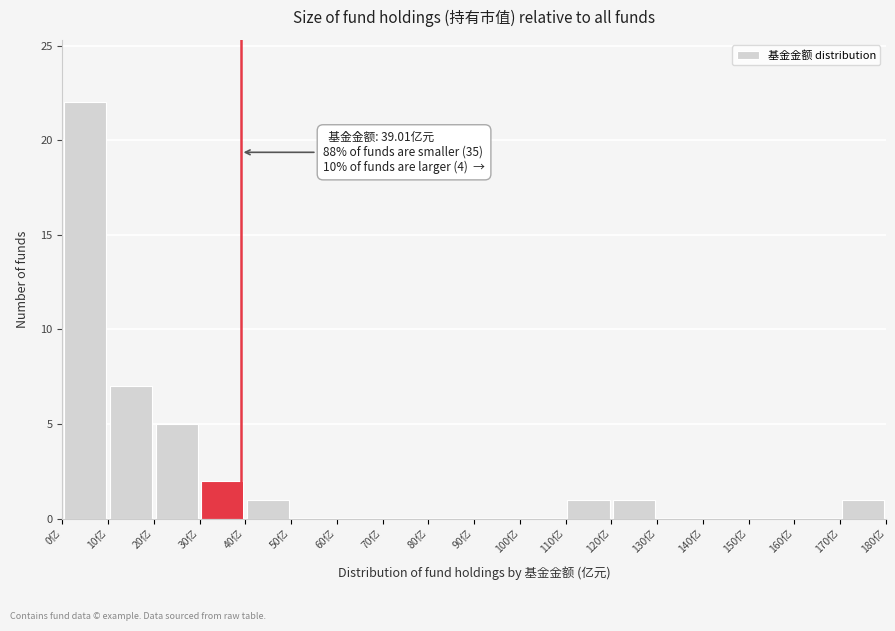

Over which range of the x-axis is the bar tallest?

0 to 10